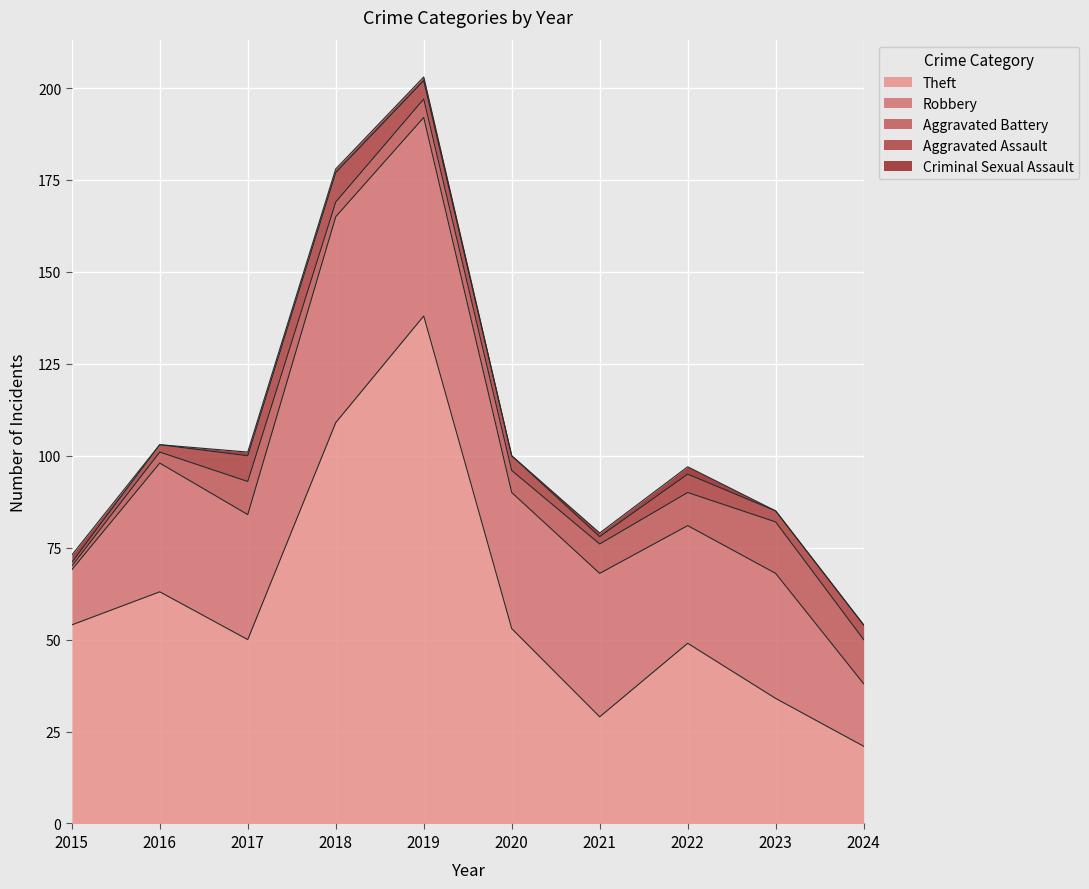

Which series has the largest total across all categories?

Theft